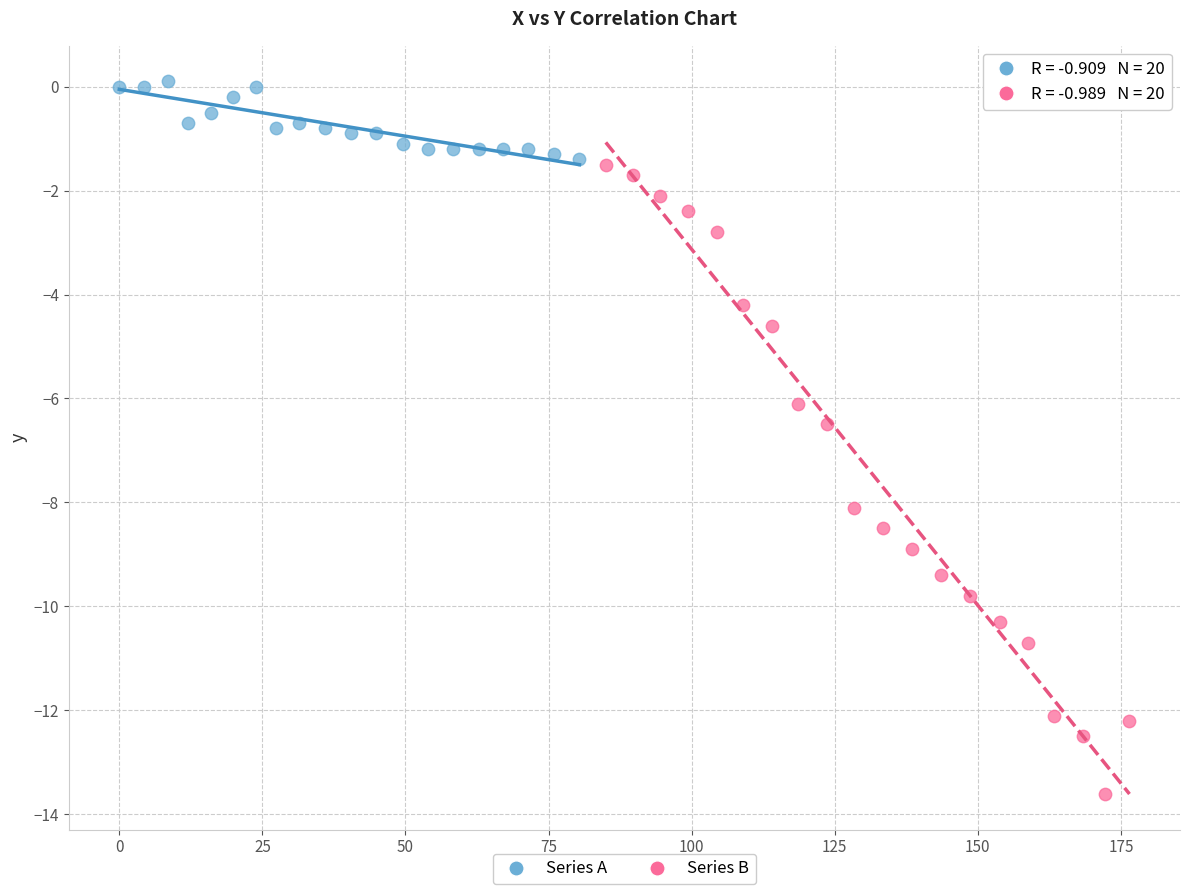

Which series reaches the maximum Y coordinate?

Series A